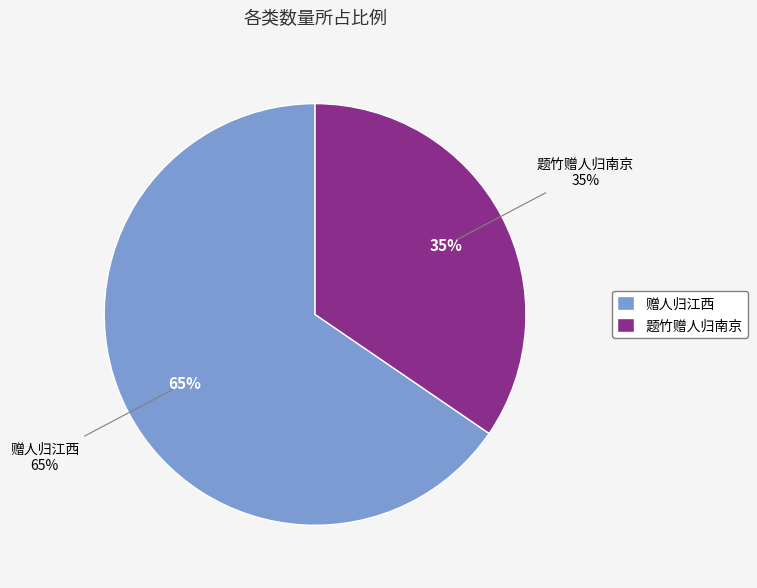

How many slices are in this pie chart?

2